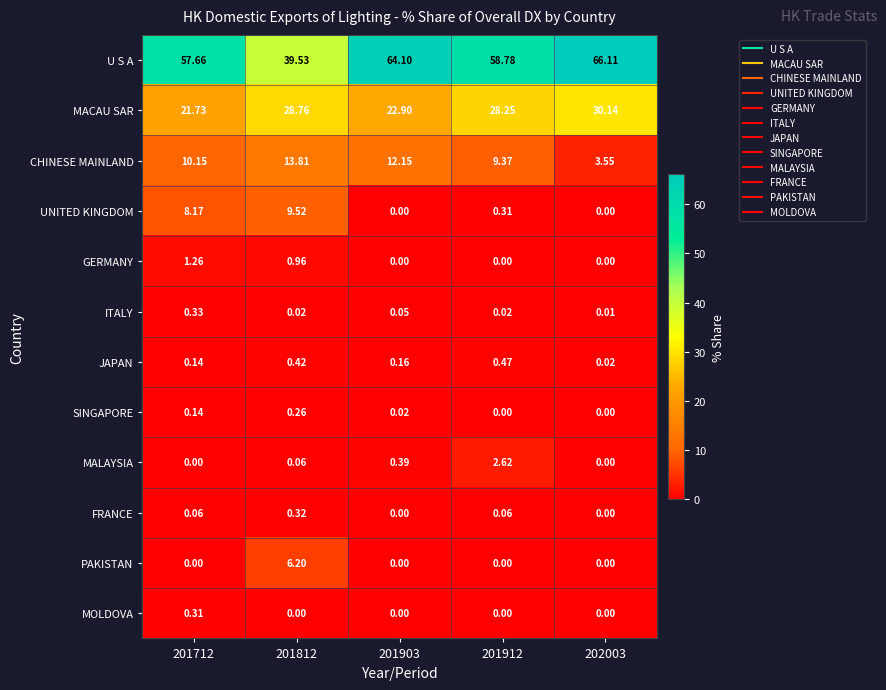

Which series has the largest total across all categories?

U S A